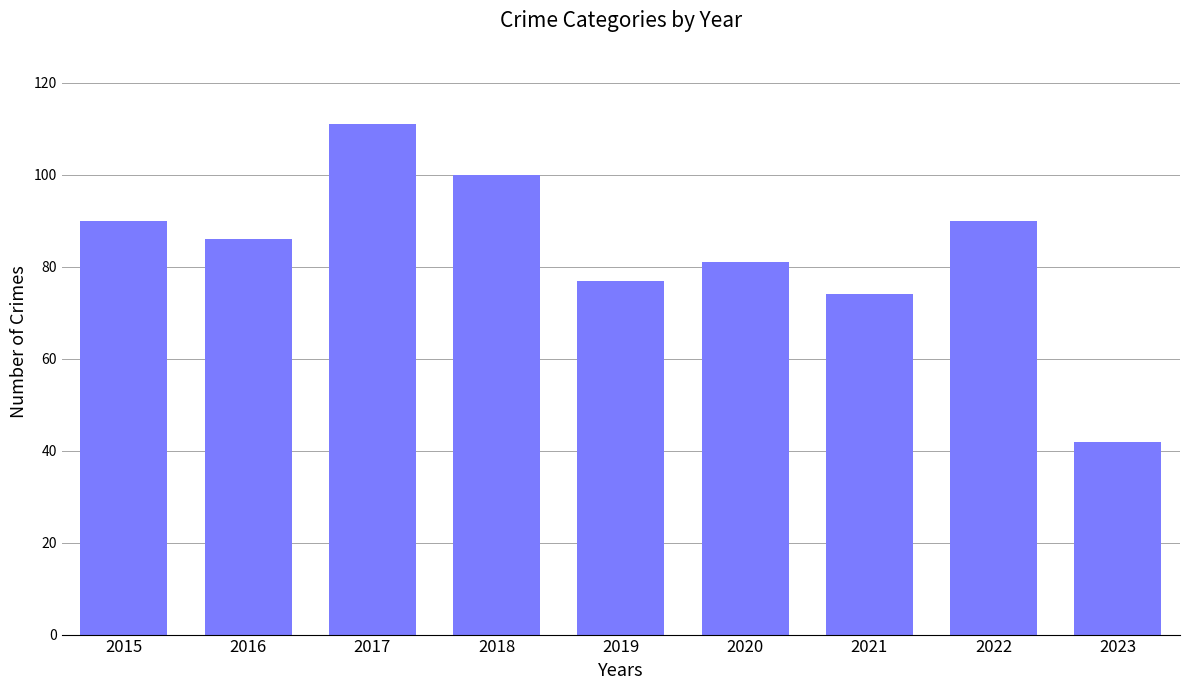

What is the difference between the maximum and second lowest values?

37